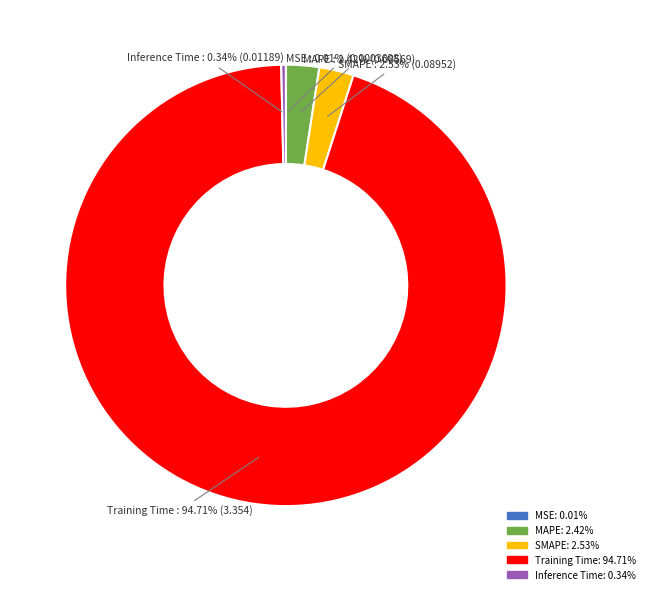

What is the largest slice in the pie chart?

Training Time